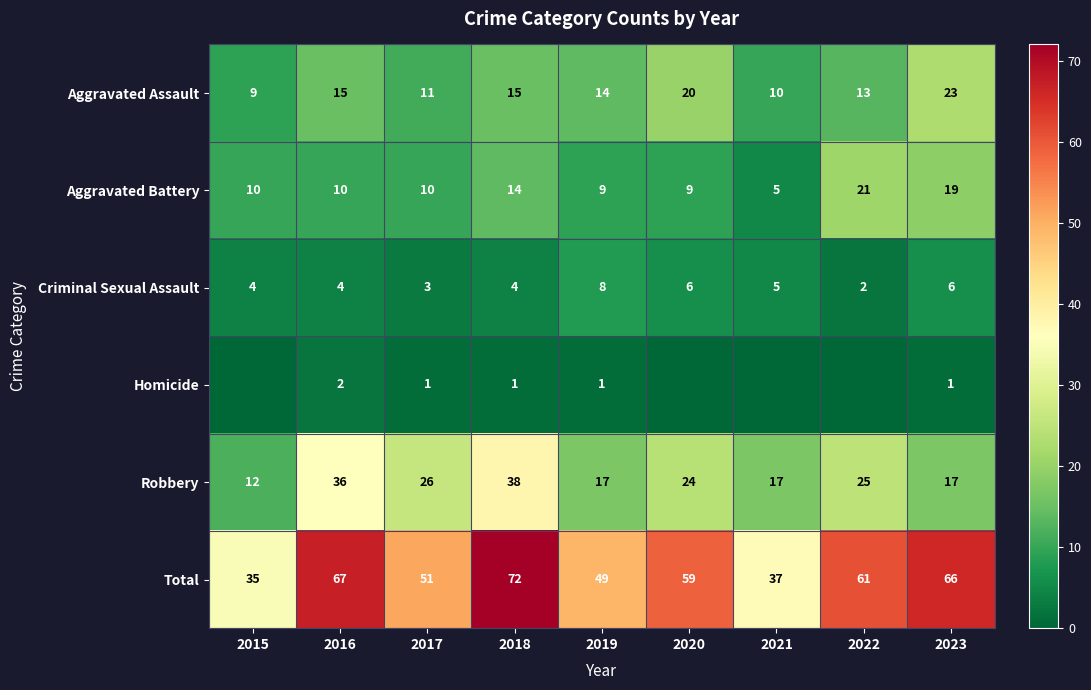

The Robbery series shows 10 at 2021. True or false?

False